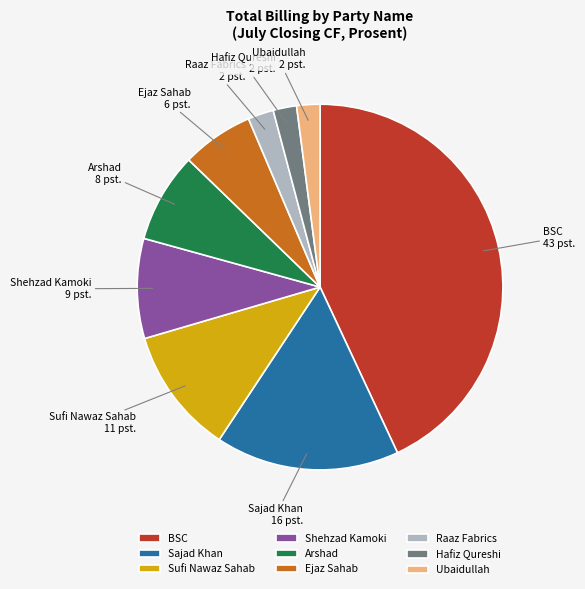

Which category has the biggest portion of the pie?

BSC